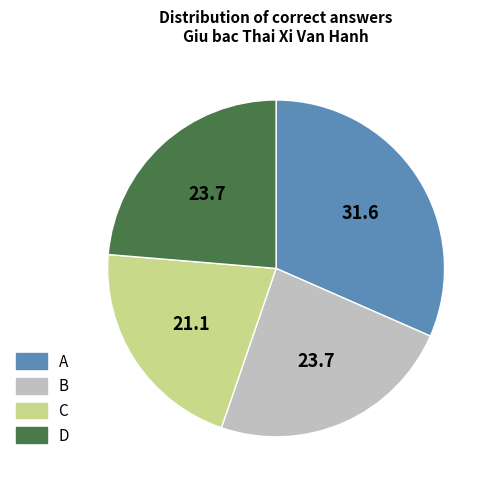

Do C and D together represent more than half of the pie?

No